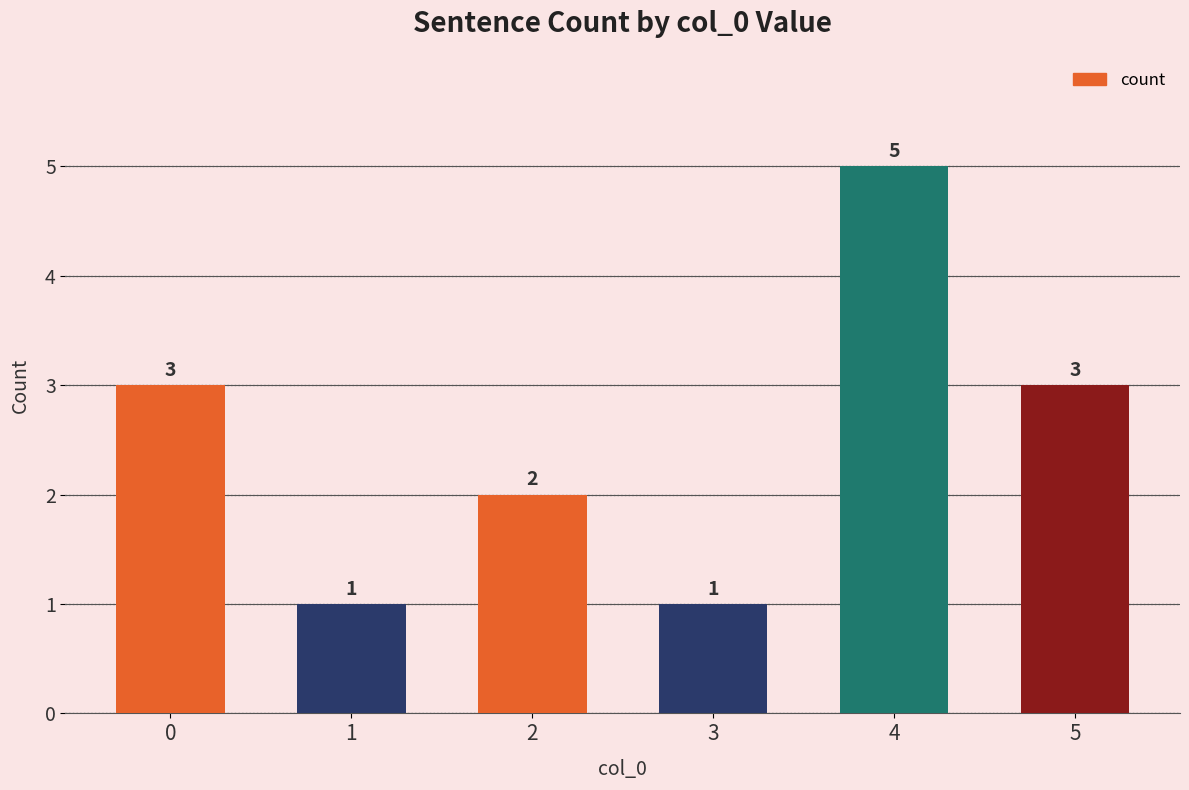

What is the smallest value displayed?

1